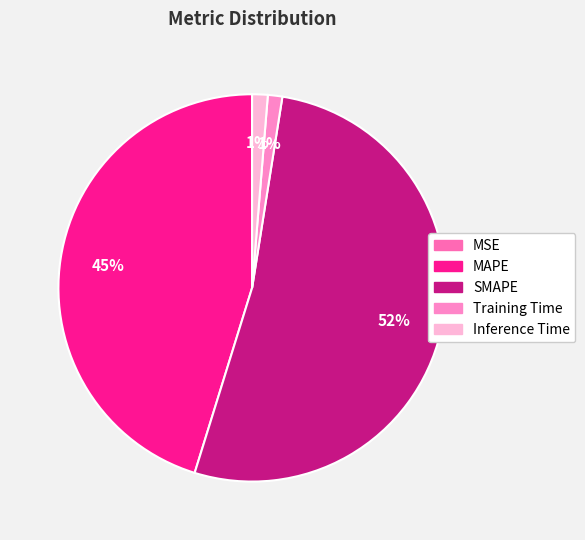

What is the ratio of the value at MAPE to the value at SMAPE?

0.9